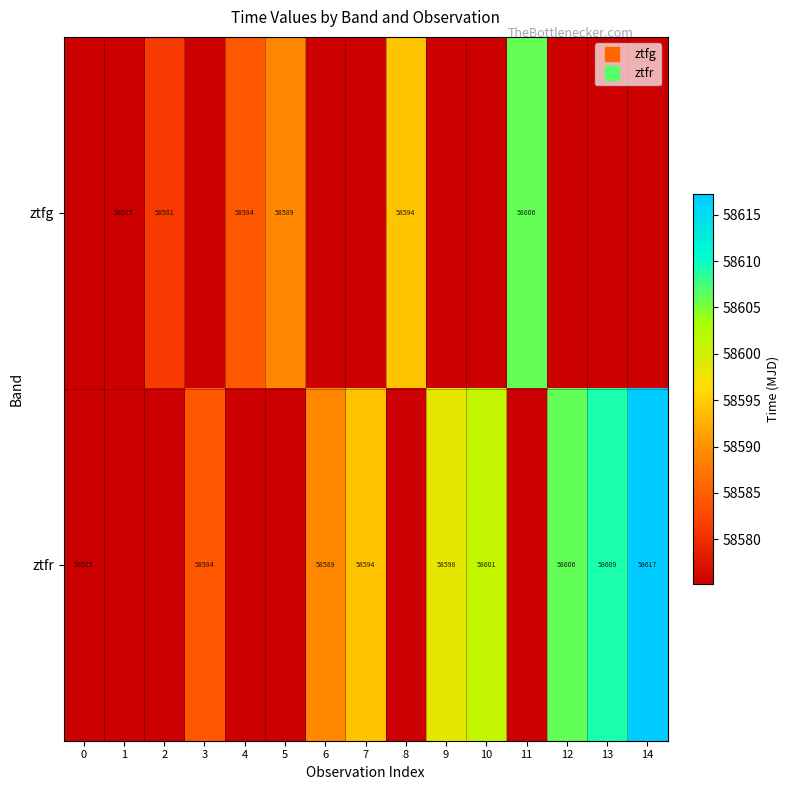

Which series has the largest range (max minus min)?

ztfr